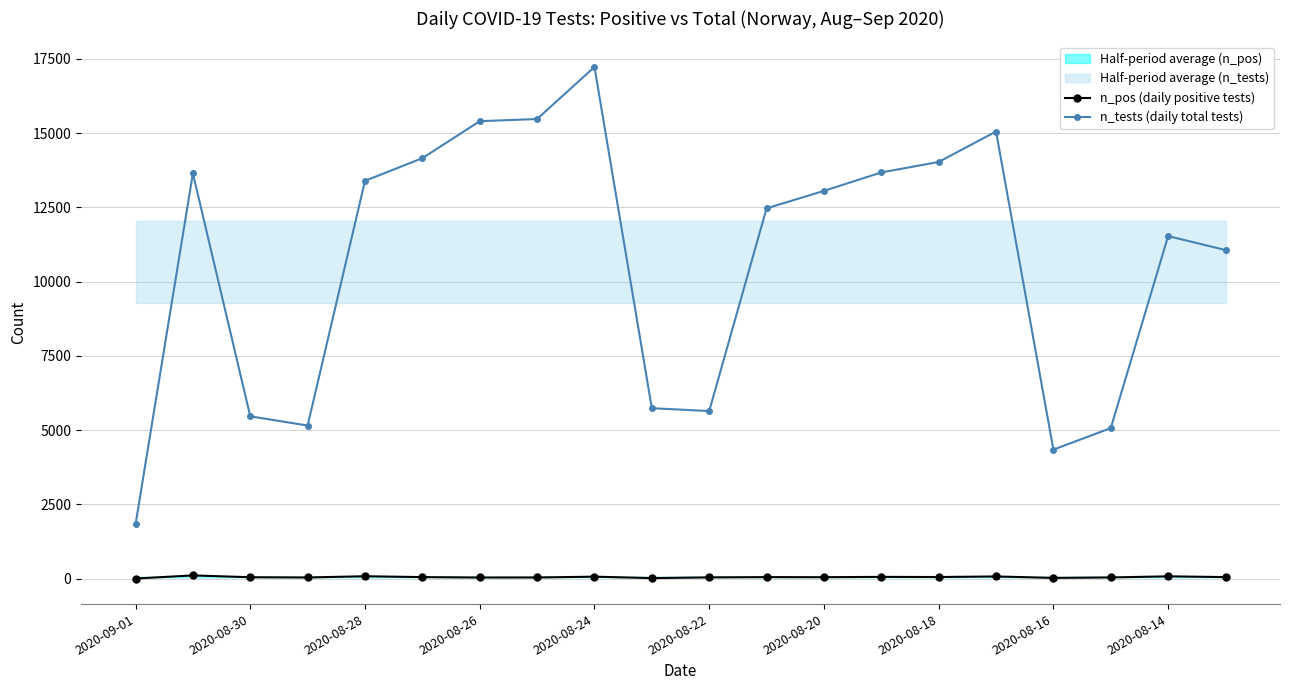

True or false: n_tests (daily total tests) and n_pos (daily positive tests) cross at least once.

False